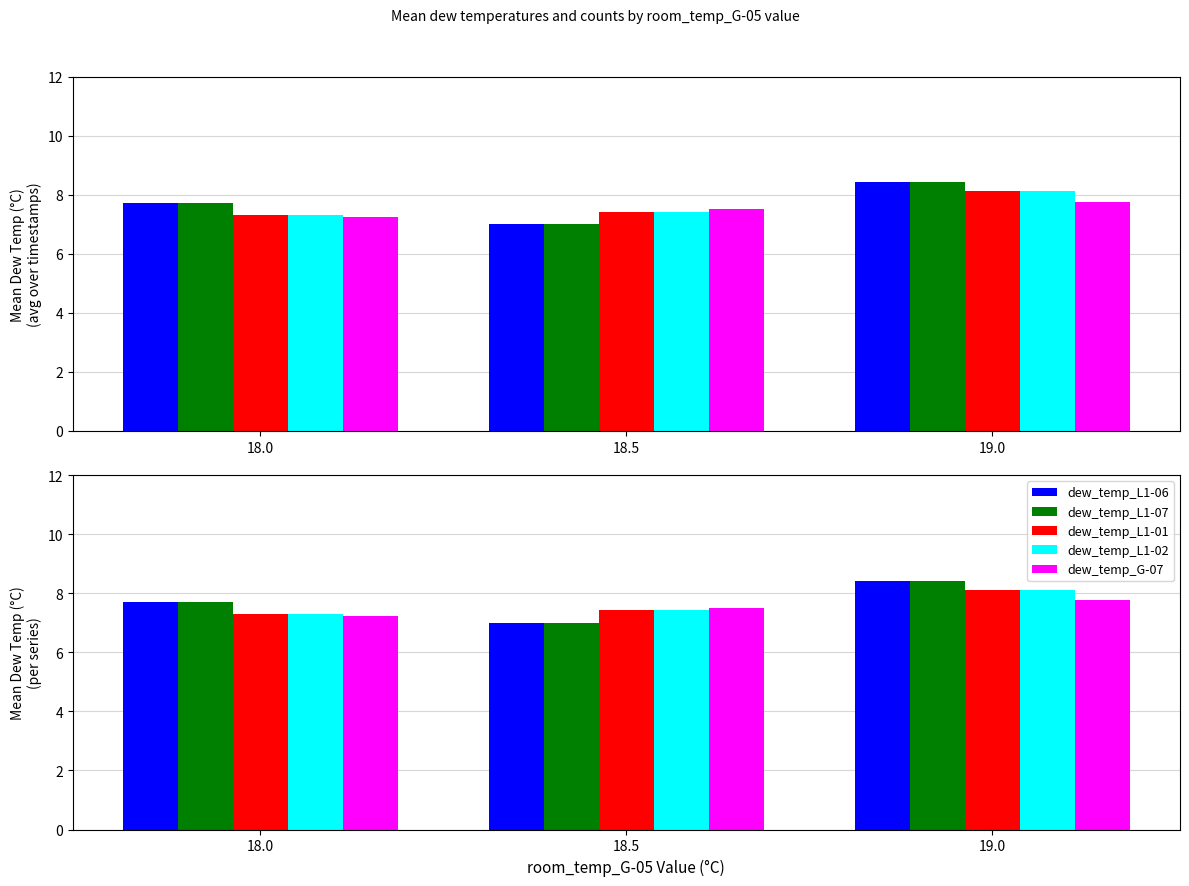

At which label is dew_temp_L1-01 closest to 7?

18.0